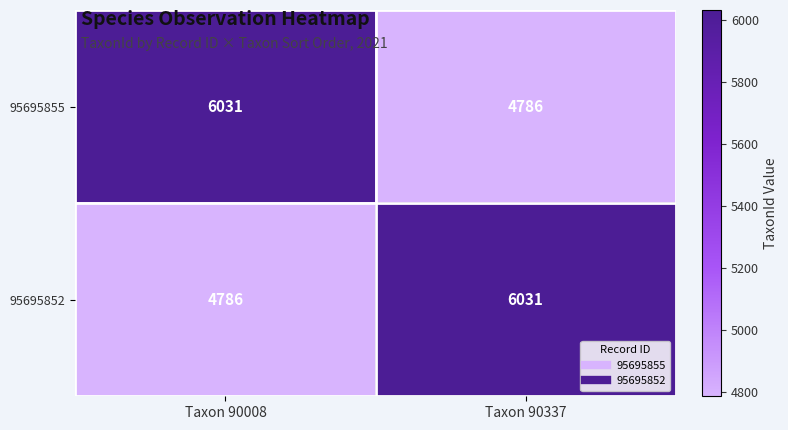

What is the greatest value displayed?

6031